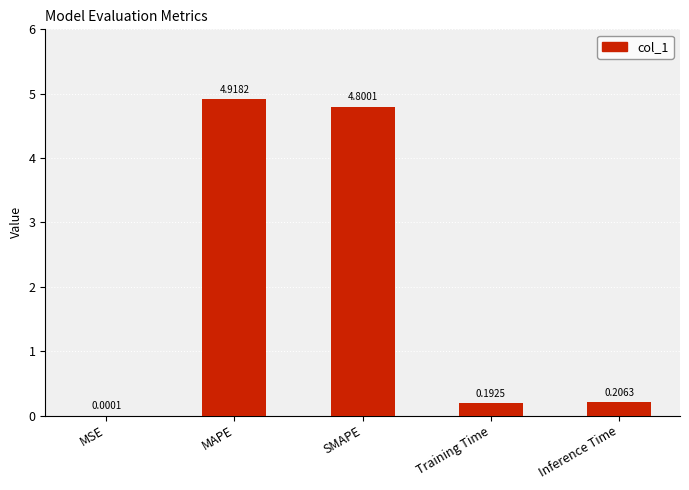

Are the bars horizontal?

No